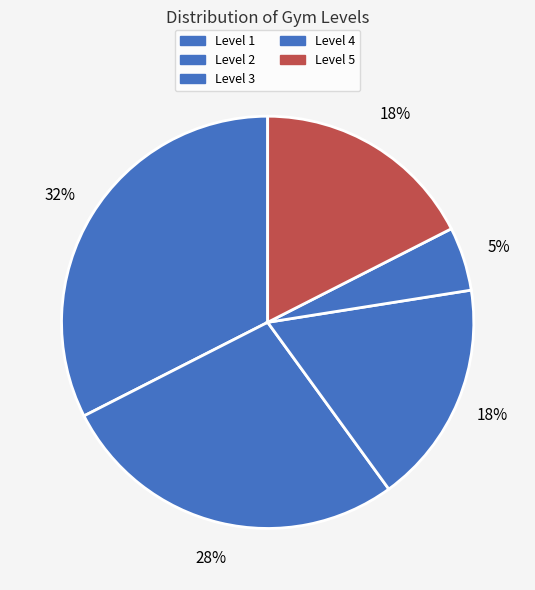

Count the number of slices in the pie.

5